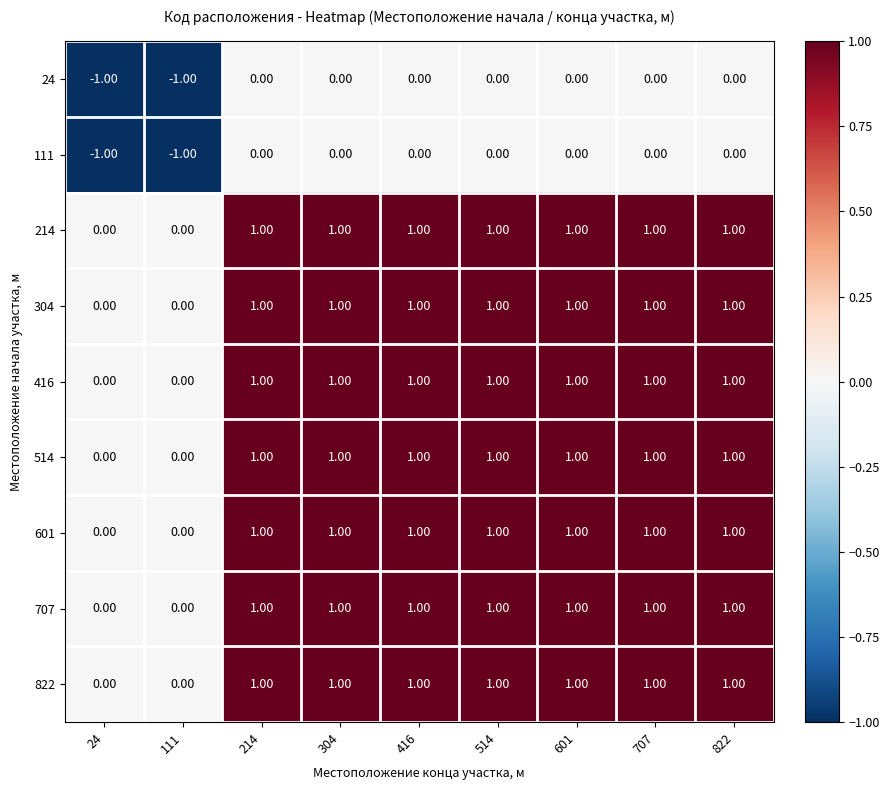

What is the total value across all series at 304?

7